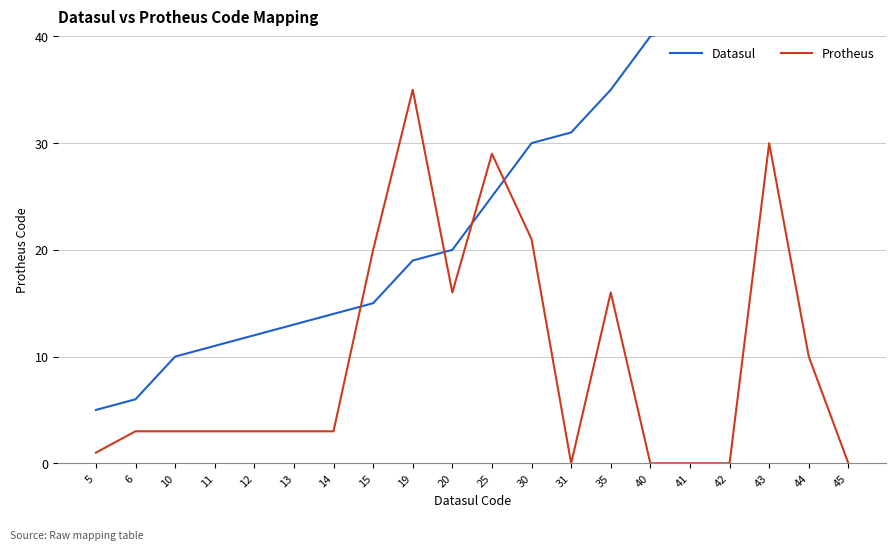

Which category has the lowest value across all series?

31